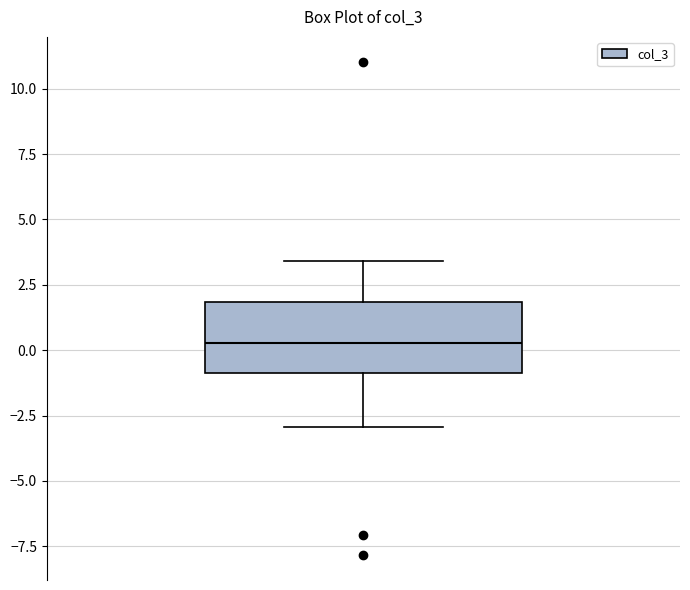

Where does the lower whisker of the box end on the y-axis? The values are not printed on the chart, so give them approximately, as read against the axis.

-3.0